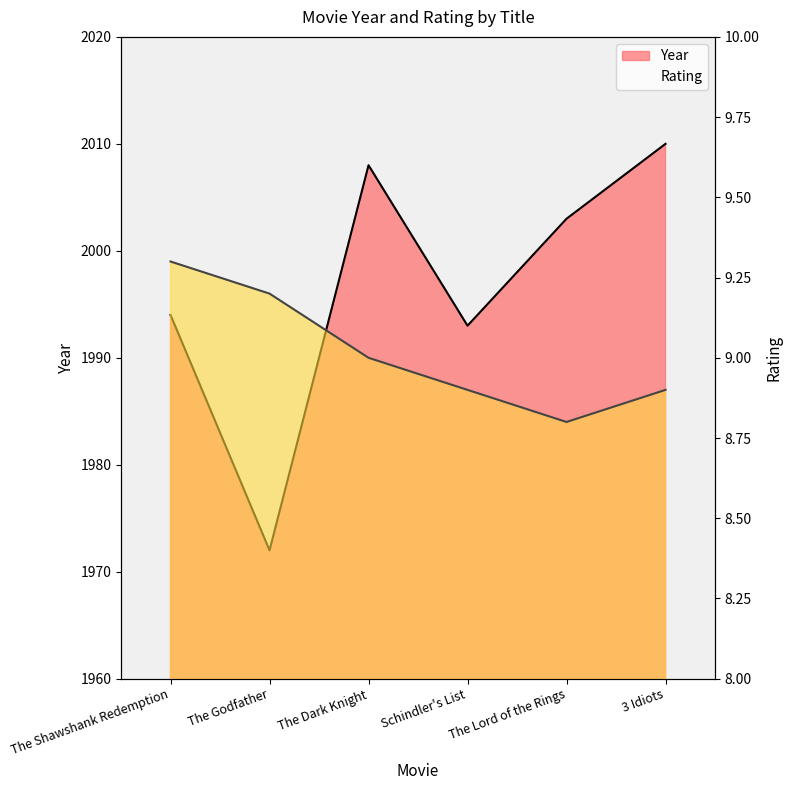

Between 3 Idiots and Schindler's List, which is larger?

3 Idiots